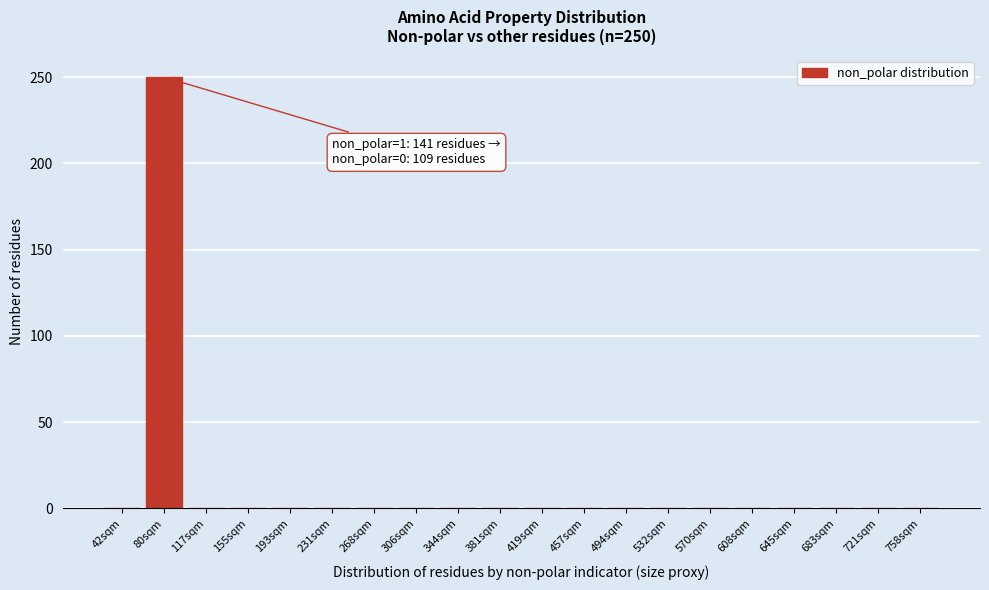

Reading left to right, list all the values displayed in this chart.

42sqm=0	80sqm=250	117sqm=0	155sqm=0	193sqm=0	231sqm=0	268sqm=0	306sqm=0	344sqm=0	381sqm=0	419sqm=0	457sqm=0	494sqm=0	532sqm=0	570sqm=0	608sqm=0	645sqm=0	683sqm=0	721sqm=0	758sqm=0